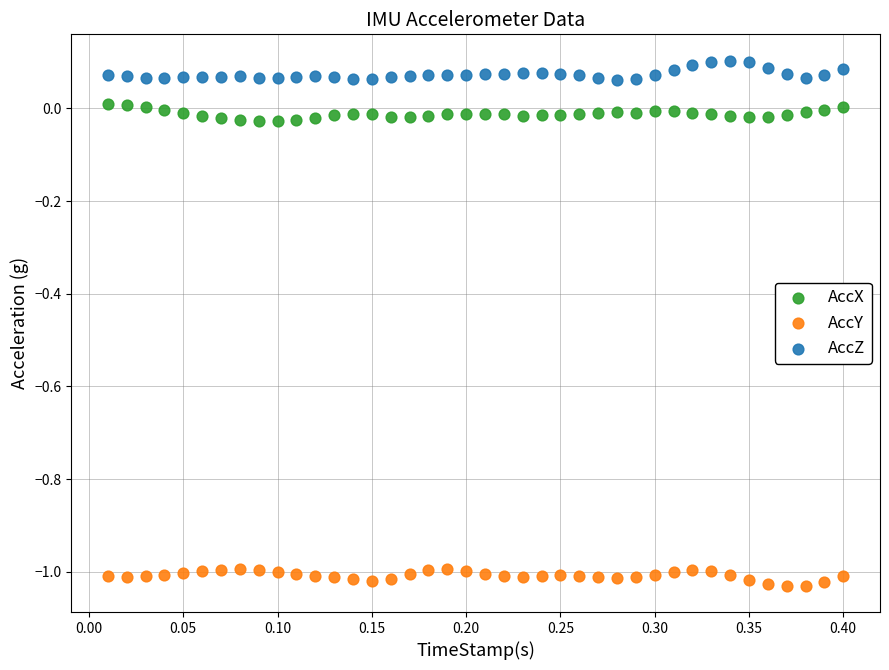

What is the X range (max minus min) for the scatter plot?

0.4